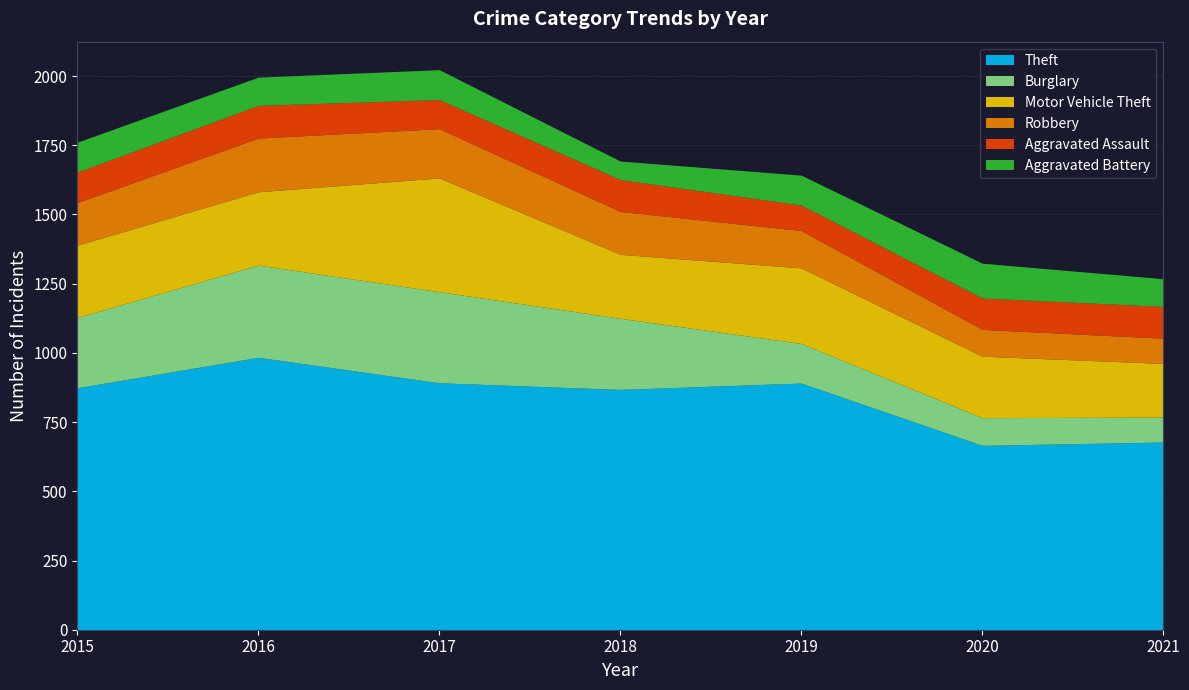

What is the average value of the Robbery series?

143